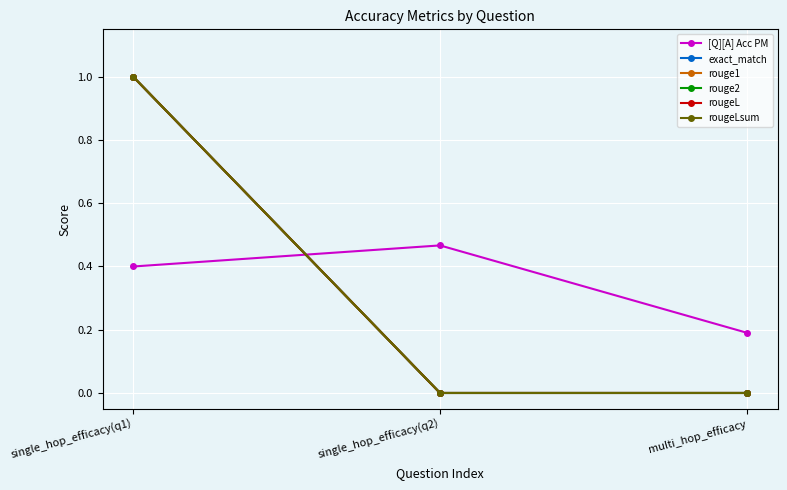

What are all the series names shown in the legend?

[Q][A] Acc PM, exact_match, rouge1, rouge2, rougeL, rougeLsum